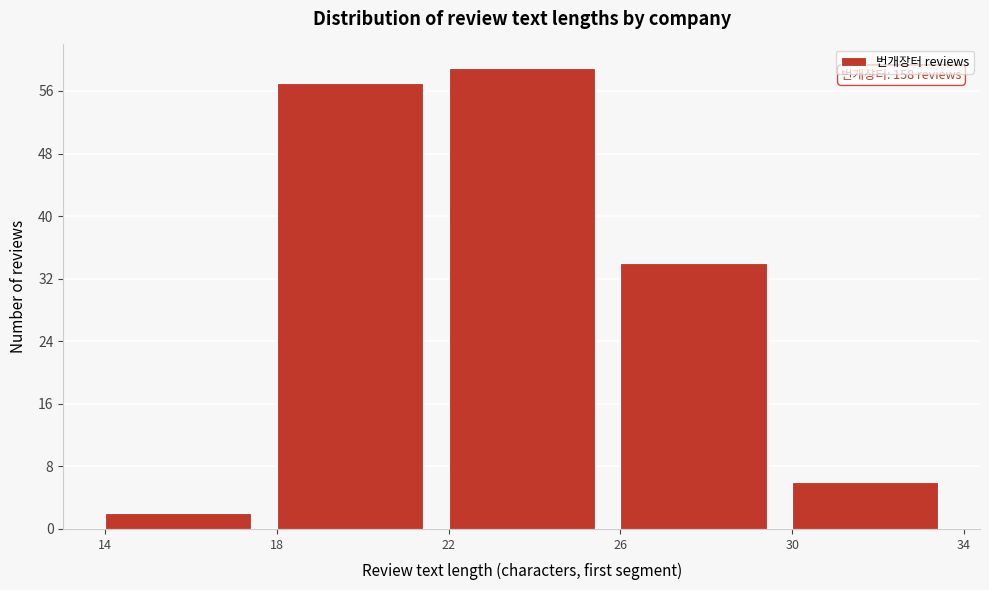

Over which range of the x-axis is the bar tallest?

22 to 26